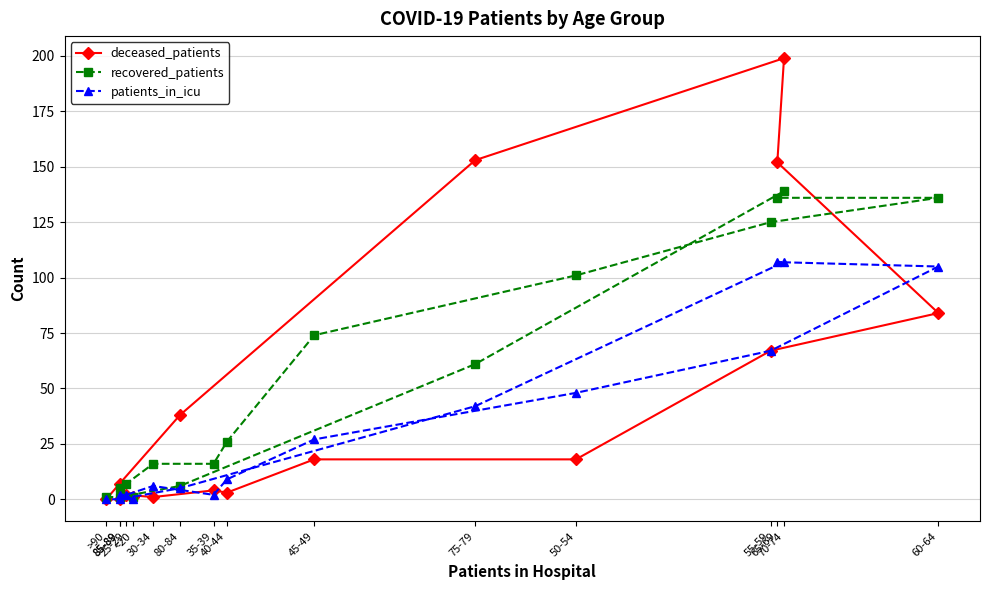

How many lines are shown in the chart?

3